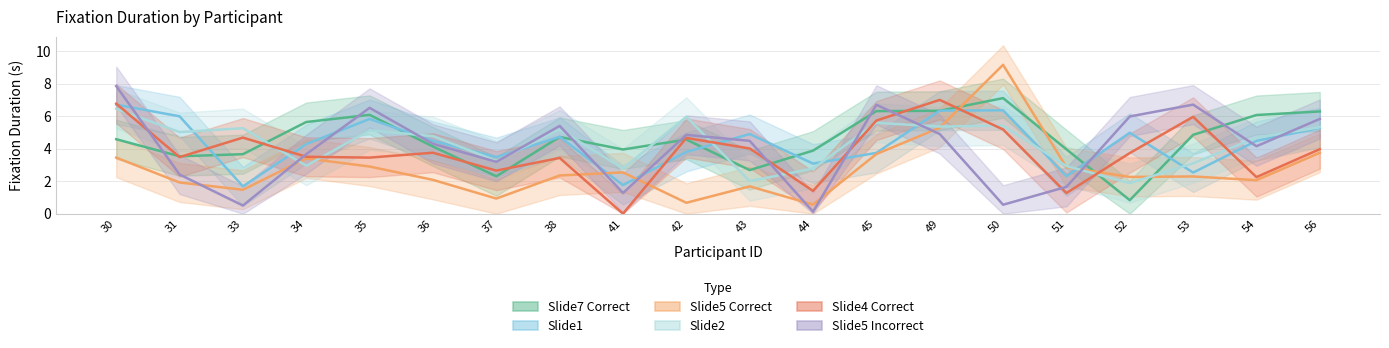

The value of Slide5 Correct at 45 is 3.7. True or false?

True